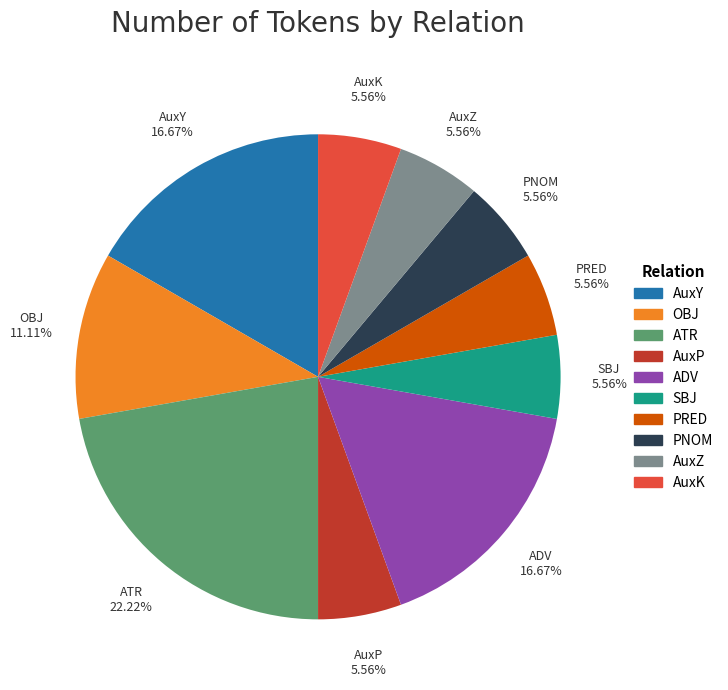

Approximately how many times larger is the value at PNOM compared to OBJ?

0.5